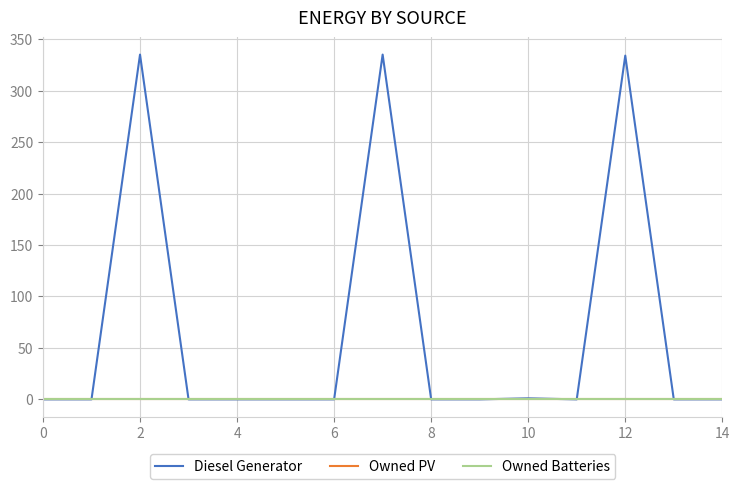

Does the chart display data point markers on the line(s)?

No